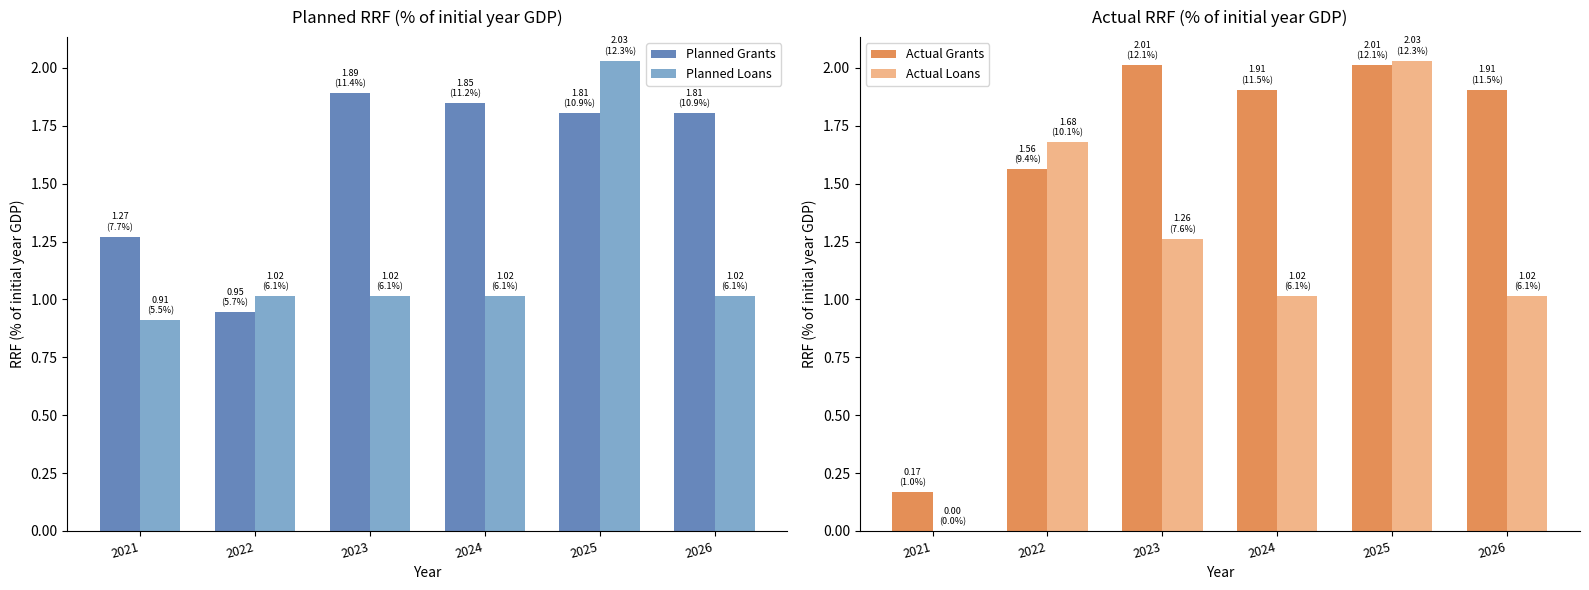

What is the sum of the Actual Loans values at 2021 and 2022?

1.7